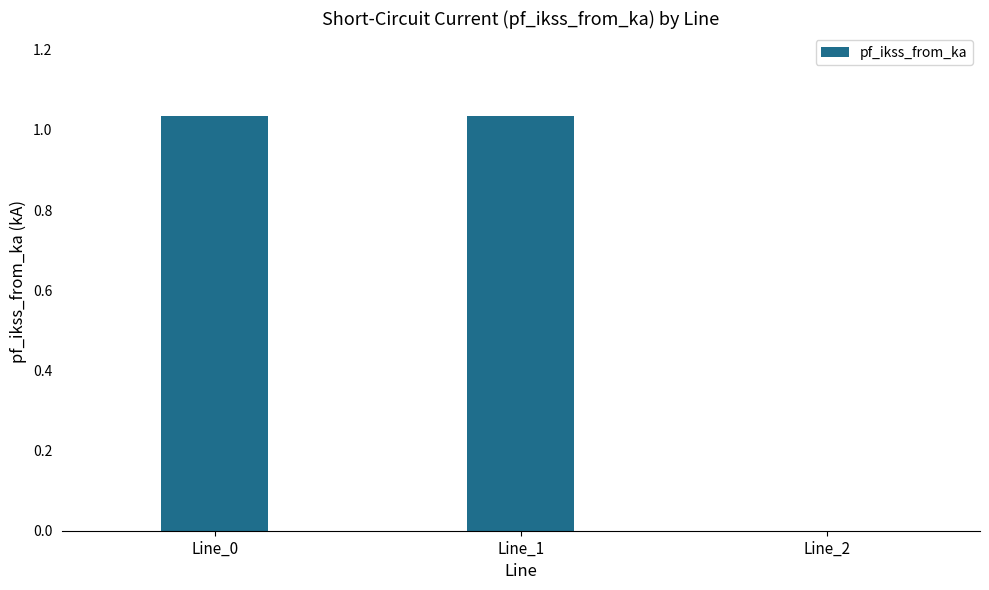

How many values exceed 1?

2